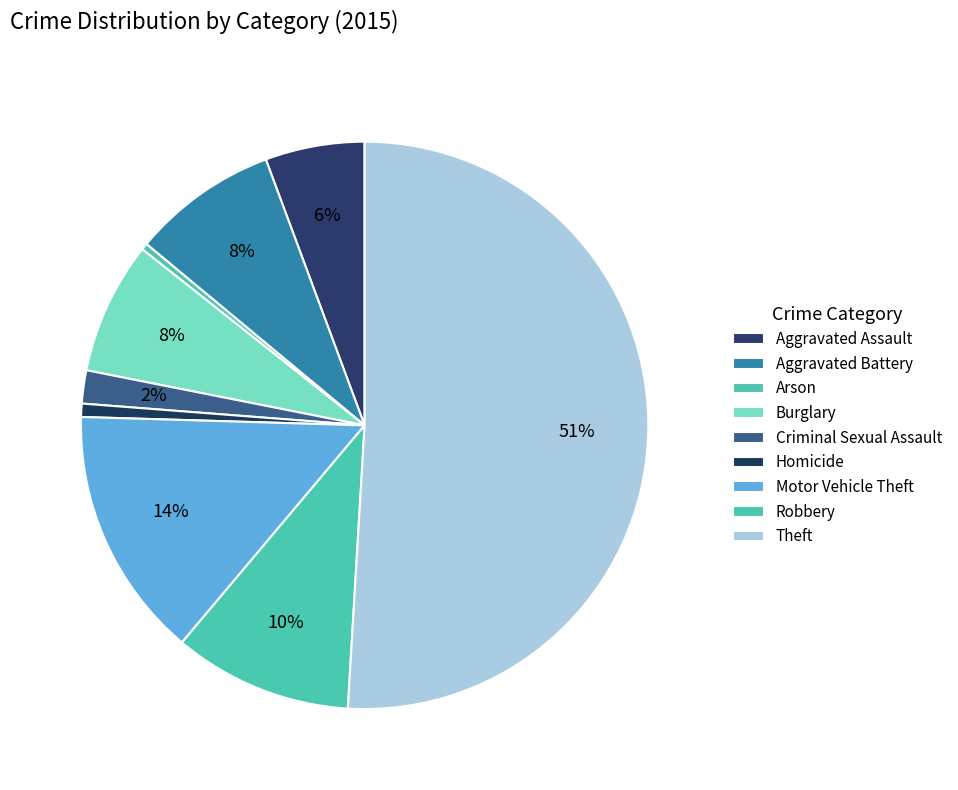

Is it true that Motor Vehicle Theft is 14% of the pie?

True